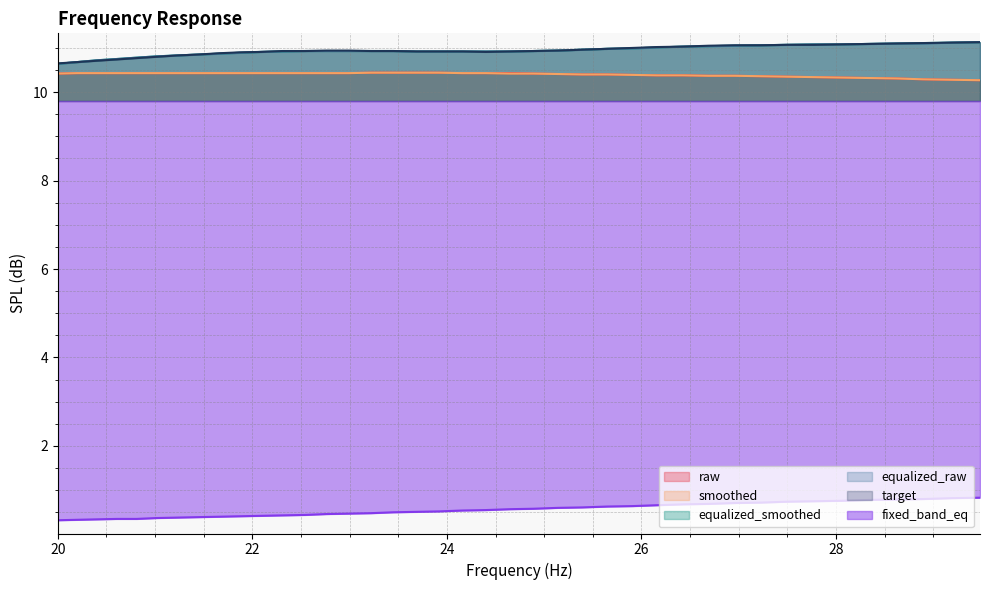

What are all the series names shown in the legend?

raw, smoothed, equalized_smoothed, equalized_raw, target, fixed_band_eq